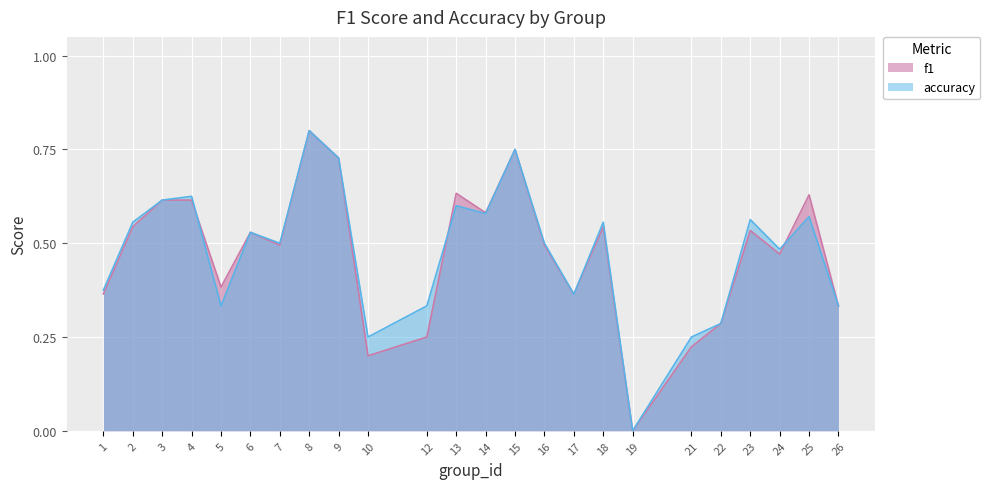

At which category does the chart reach its minimum across all series?

19